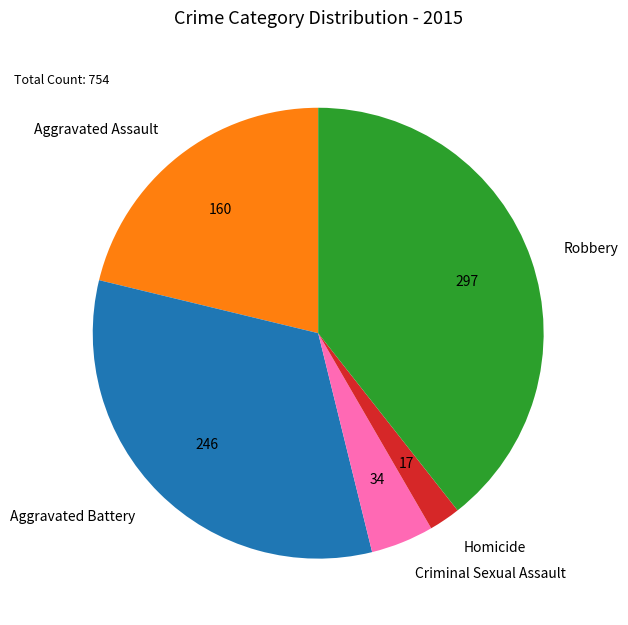

Is it true that Robbery is 27% of the pie?

False